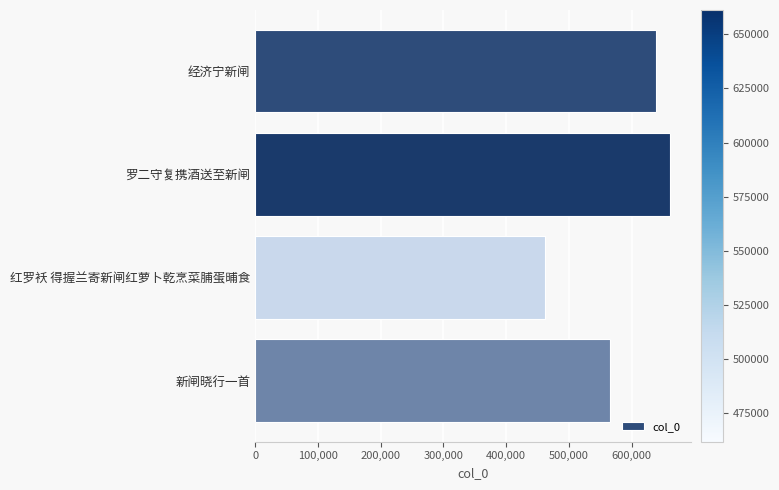

Which has a higher value, 罗二守复携酒送至新闸 or 经济宁新闸?

罗二守复携酒送至新闸